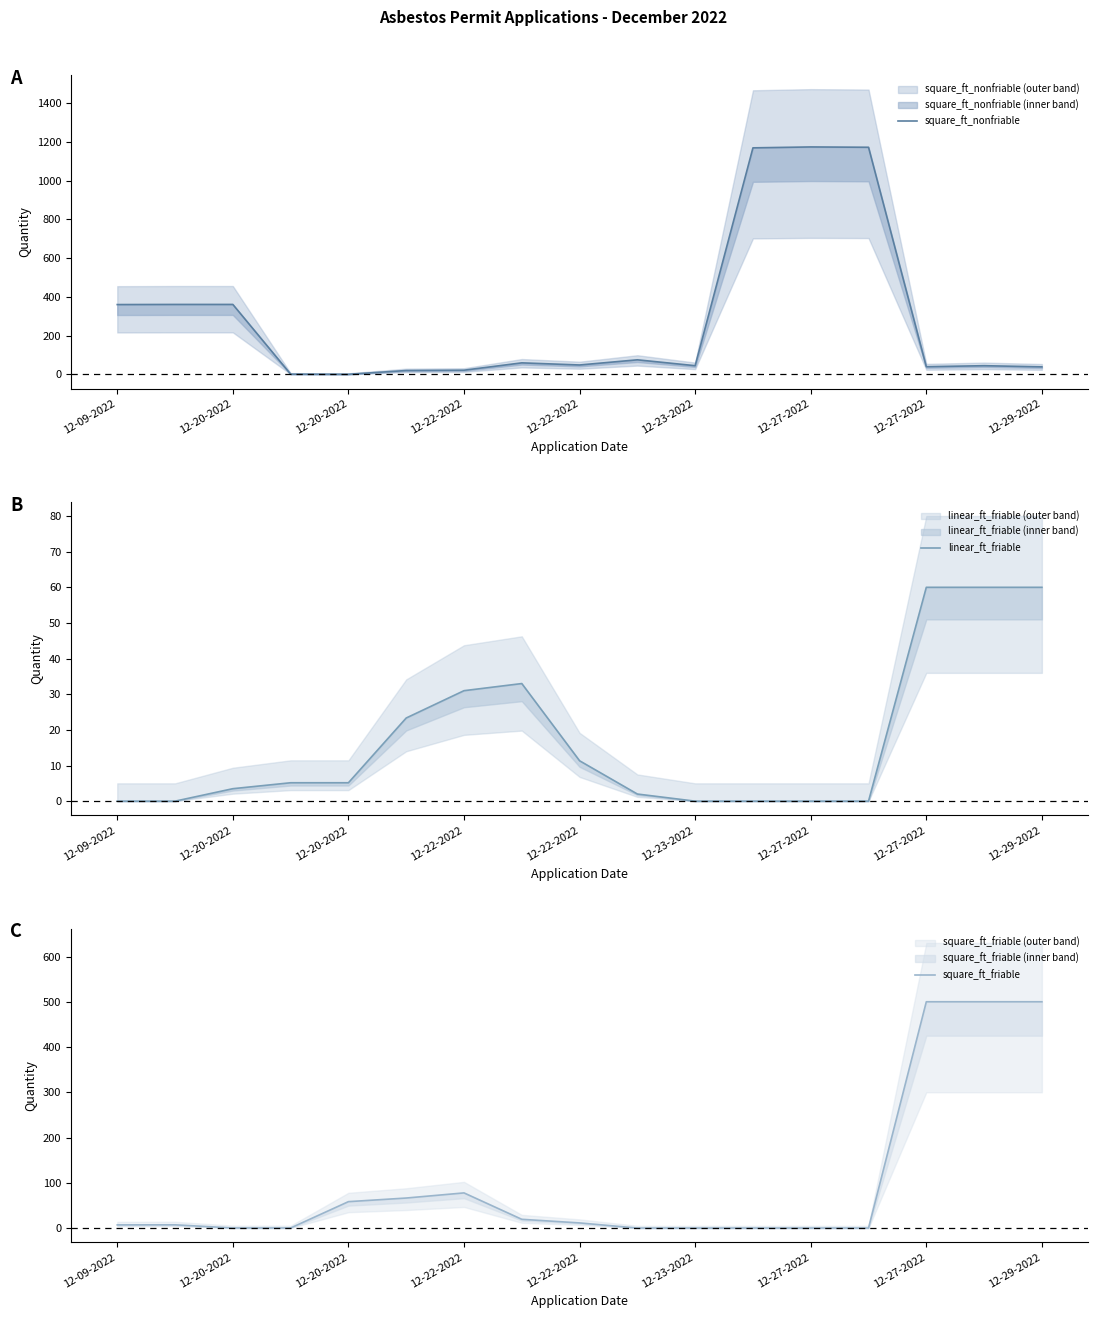

Where is square_ft_friable nearest to the value 250?

12-22-2022